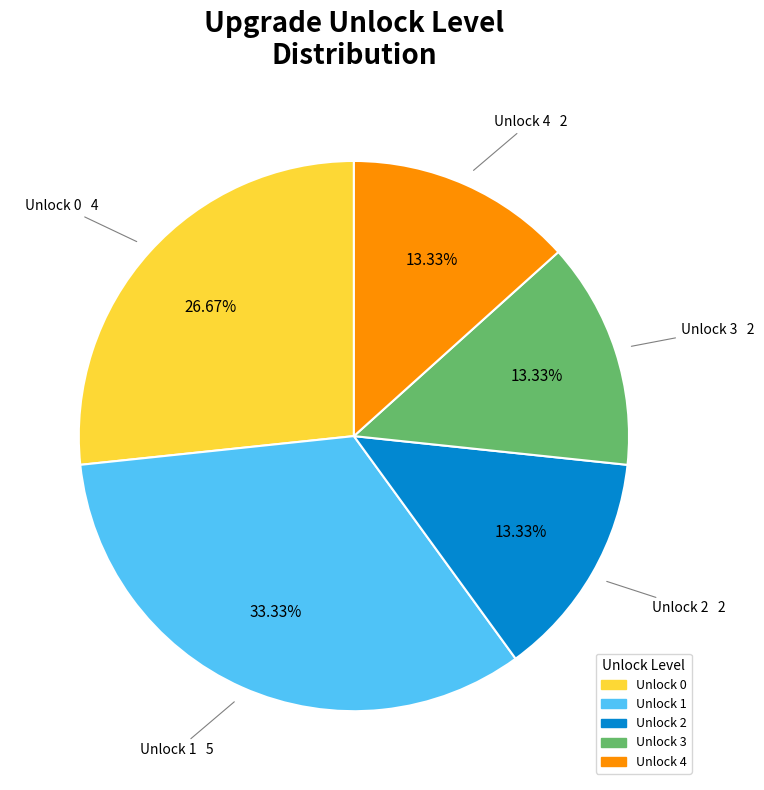

Does any single category account for the majority?

No